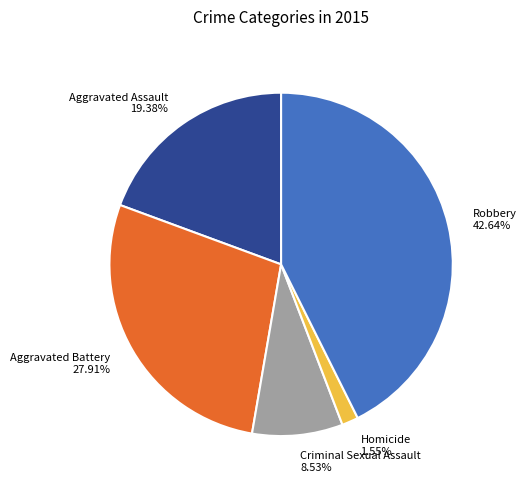

Approximately how many times larger is the value at Aggravated Battery 27.91% compared to Homicide 1.55%?

18.0